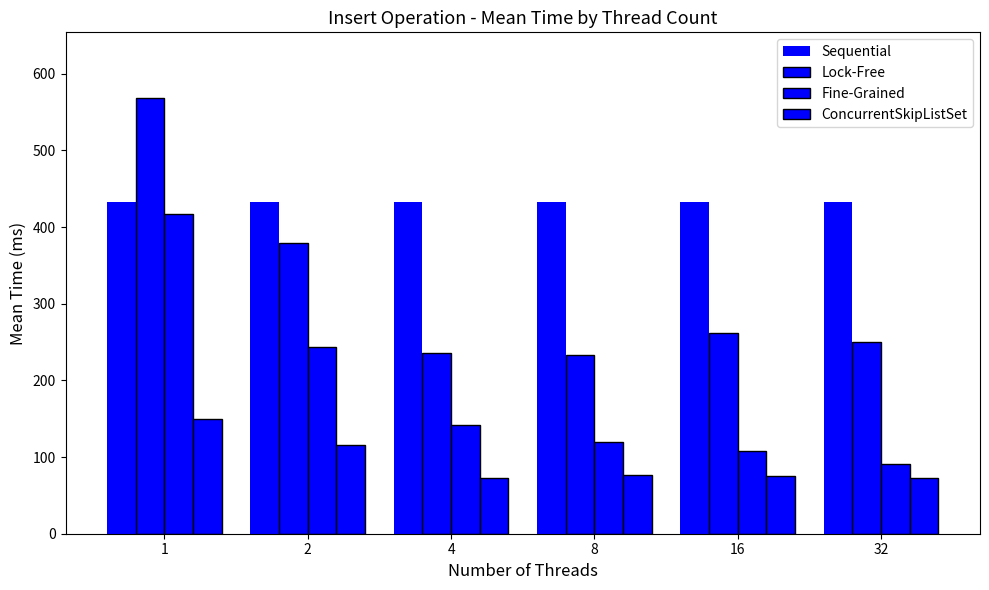

The Fine-Grained series shows 243.0 at 2. True or false?

True